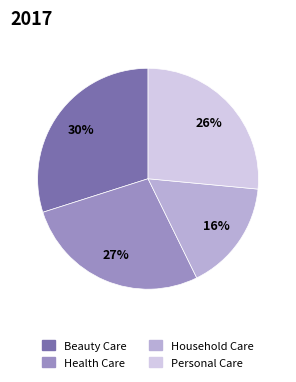

Which has a higher value, Personal Care or Health Care?

Health Care